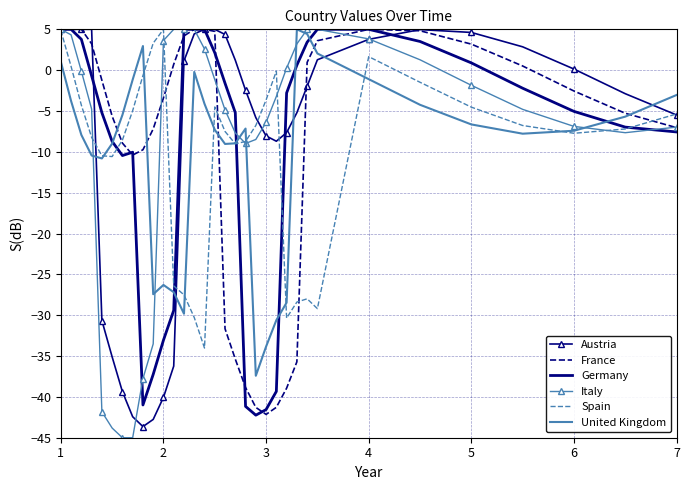

Which series has the largest total across all categories?

Italy